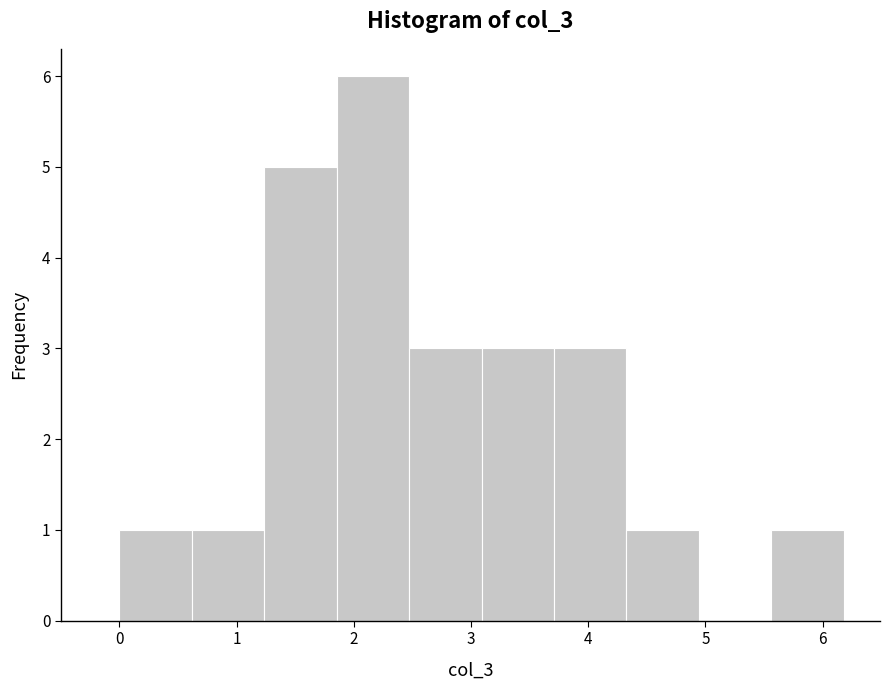

What is the height of the bar covering 5.6 to 6.2 on the x-axis? Neither the bar edges nor the heights are printed on the chart, so give them approximately, as read against the axes.

1